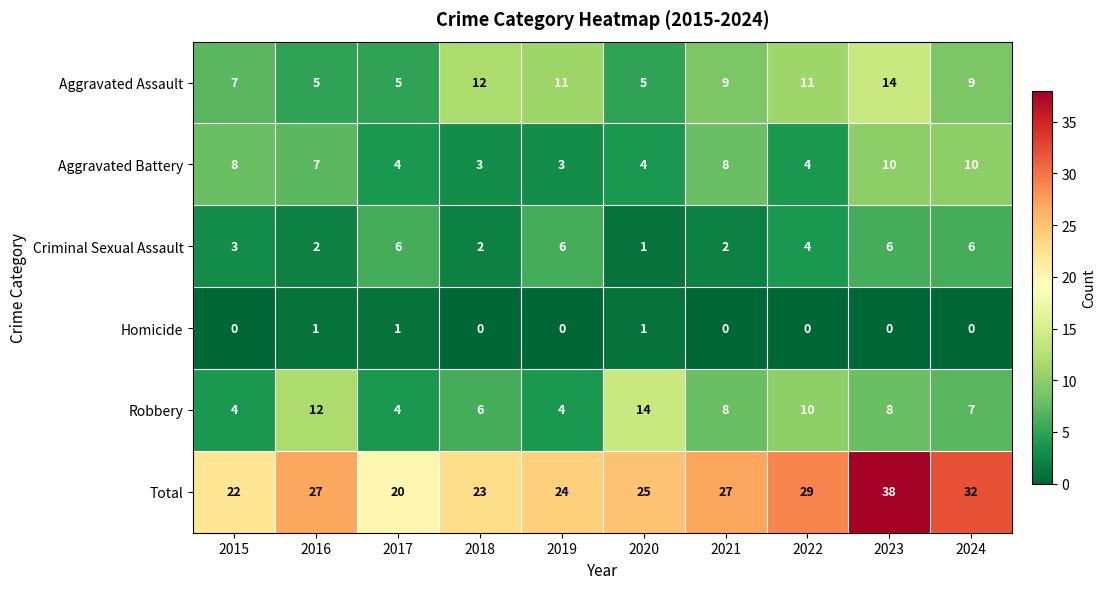

Count the Homicide values in the range 0 to 1.

10